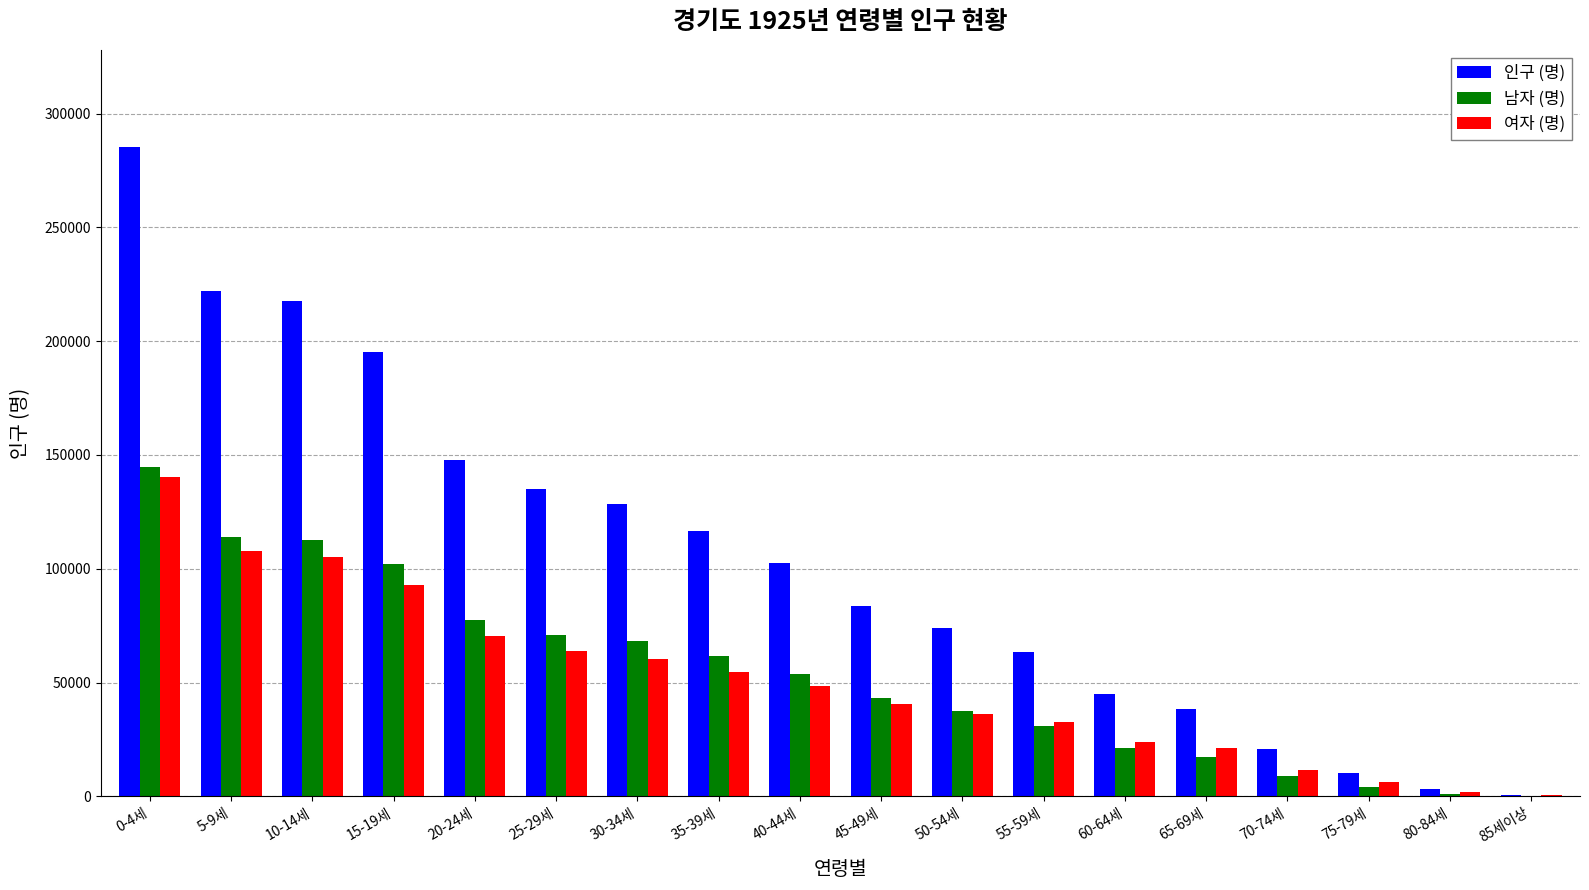

What is the sum of all 여자 (명) values?

919779